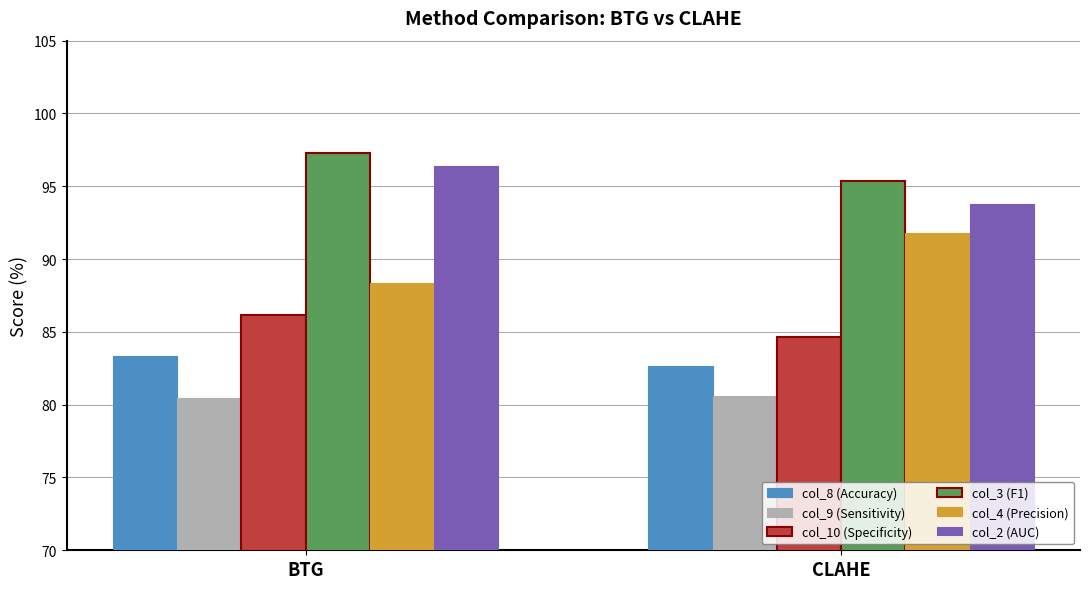

Rank the series by their maximum value, from highest to lowest.

col_3 (F1), col_2 (AUC), col_4 (Precision), col_10 (Specificity), col_8 (Accuracy), col_9 (Sensitivity)